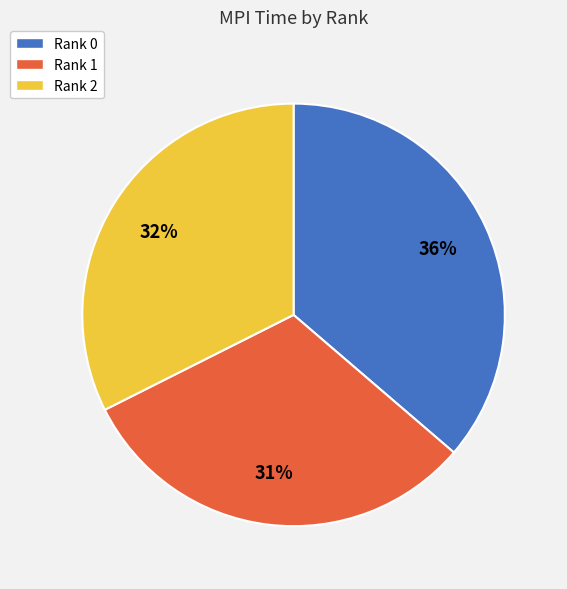

Which has a higher value, Rank 0 or Rank 2?

Rank 0